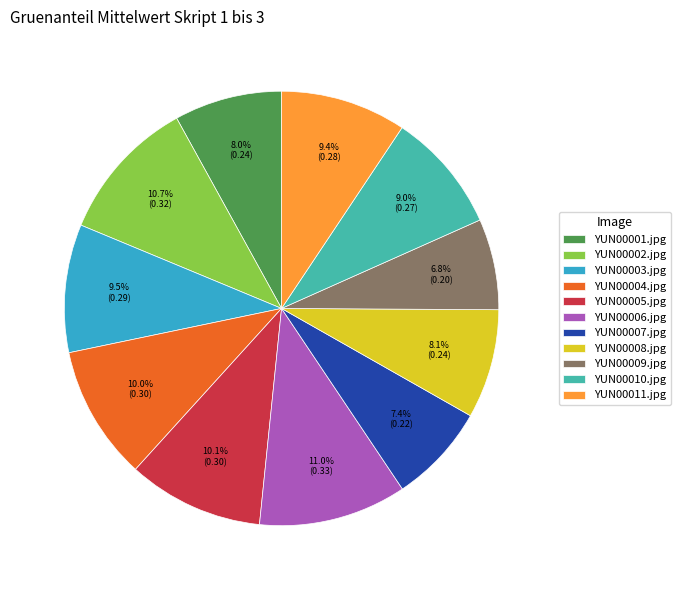

Is there a majority slice in this chart?

No